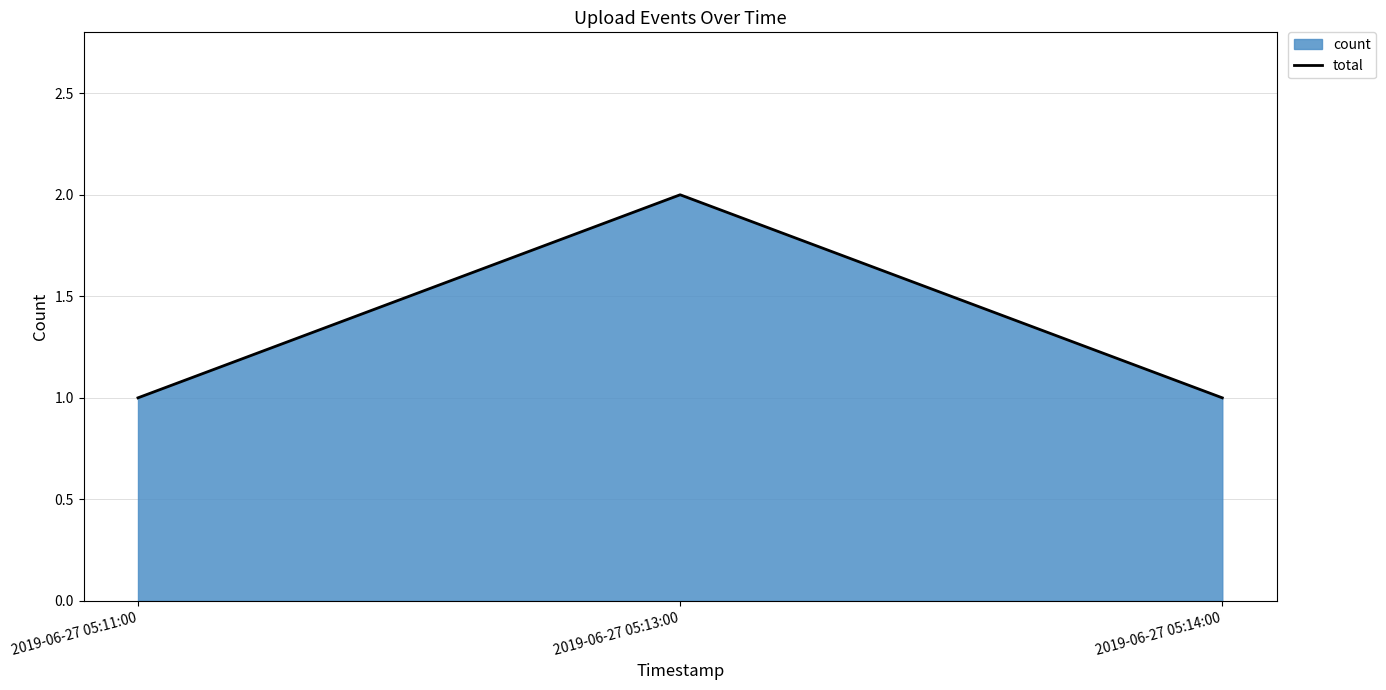

What is the smallest value displayed?

1